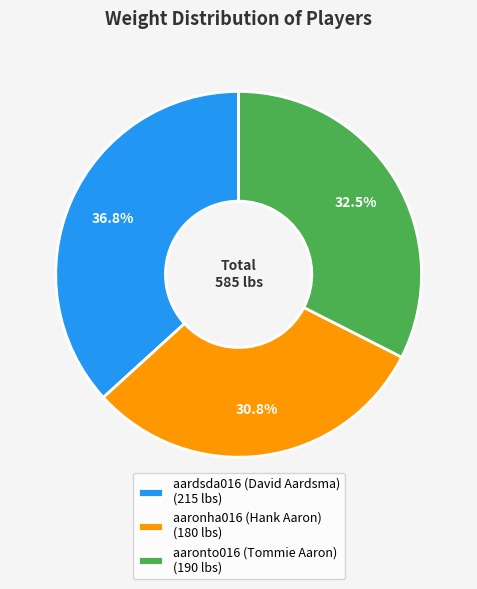

Rank the categories by value from highest to lowest.

aardsda016 (David Aardsma), aaronto016 (Tommie Aaron), aaronha016 (Hank Aaron)